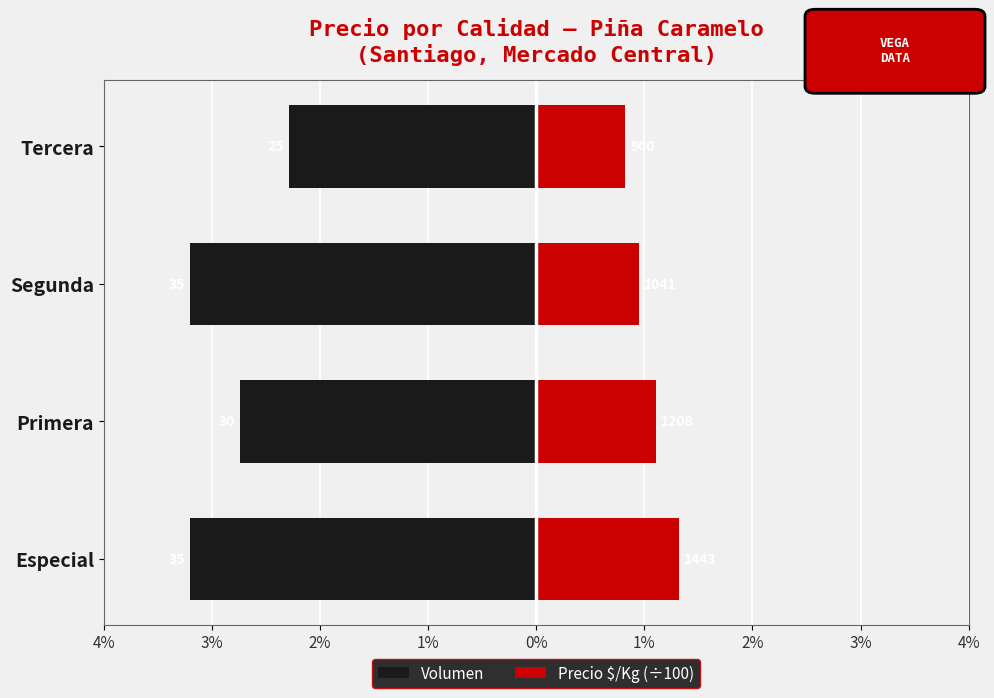

What is the total value across all series at Especial?

-20.6